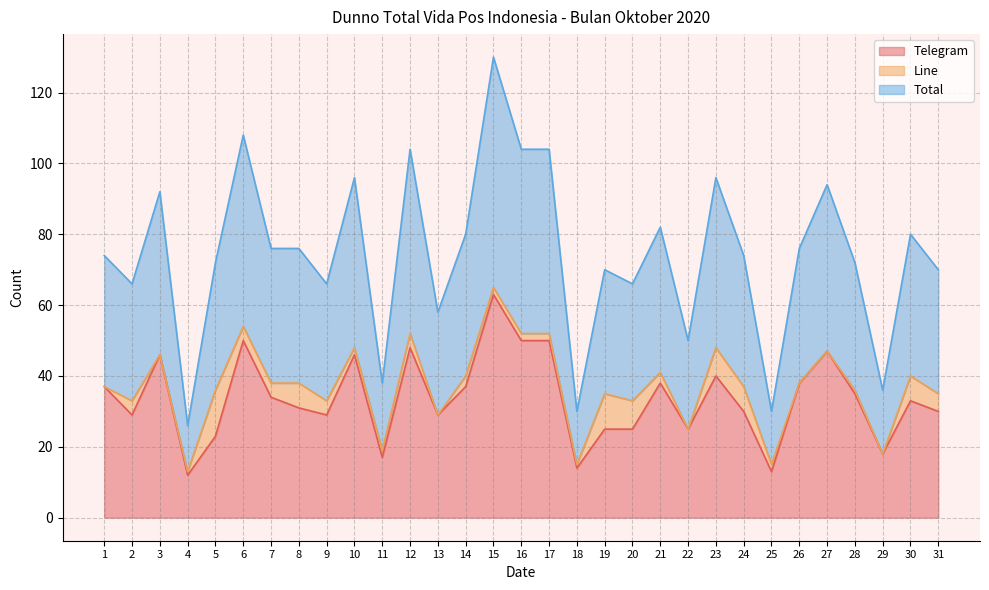

The Telegram series shows 17 at 11. True or false?

True